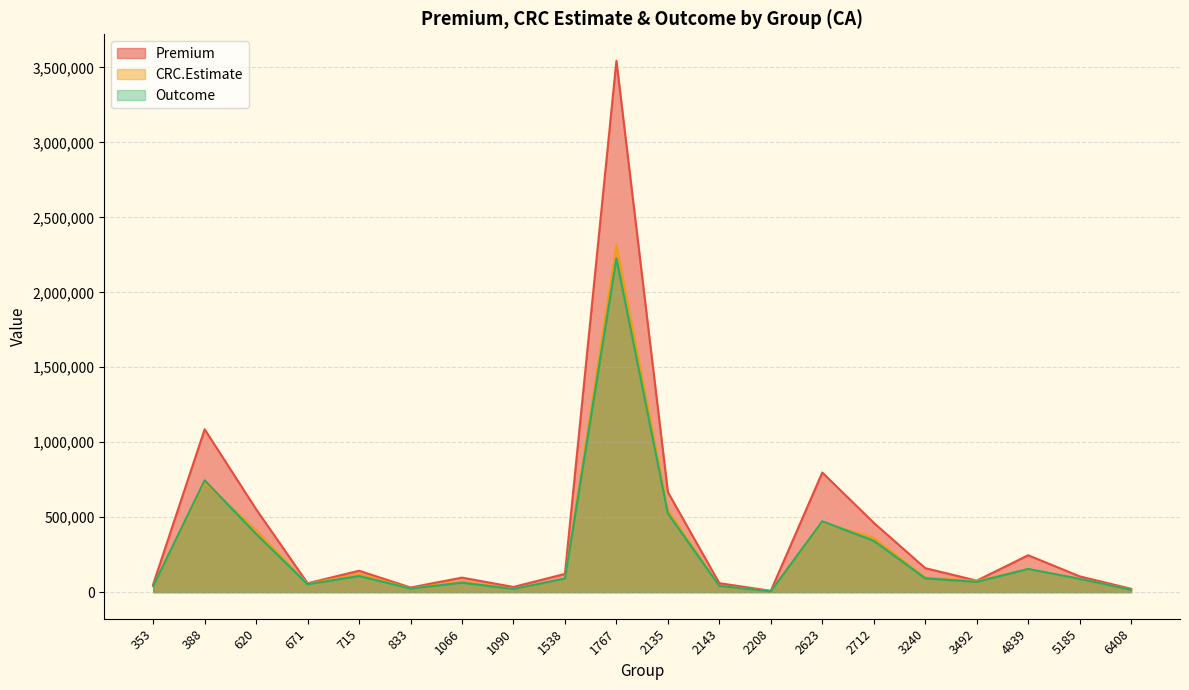

Between 620 and 4839, which series saw the biggest shift?

Premium